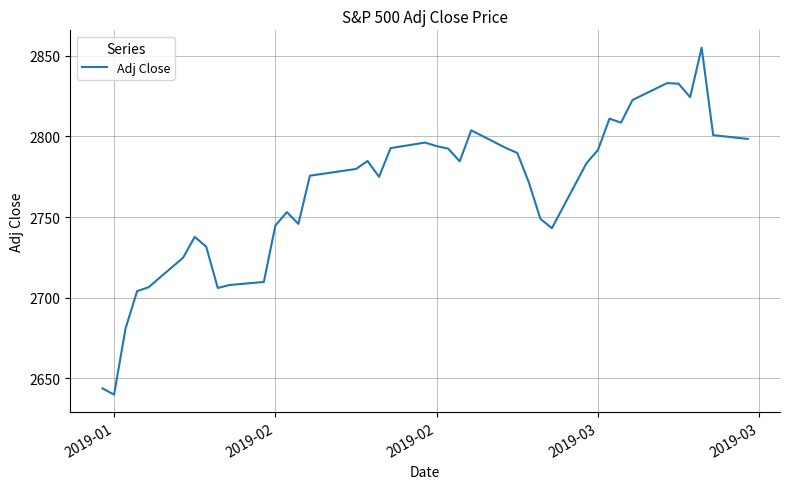

What is the greatest value displayed?

2854.9